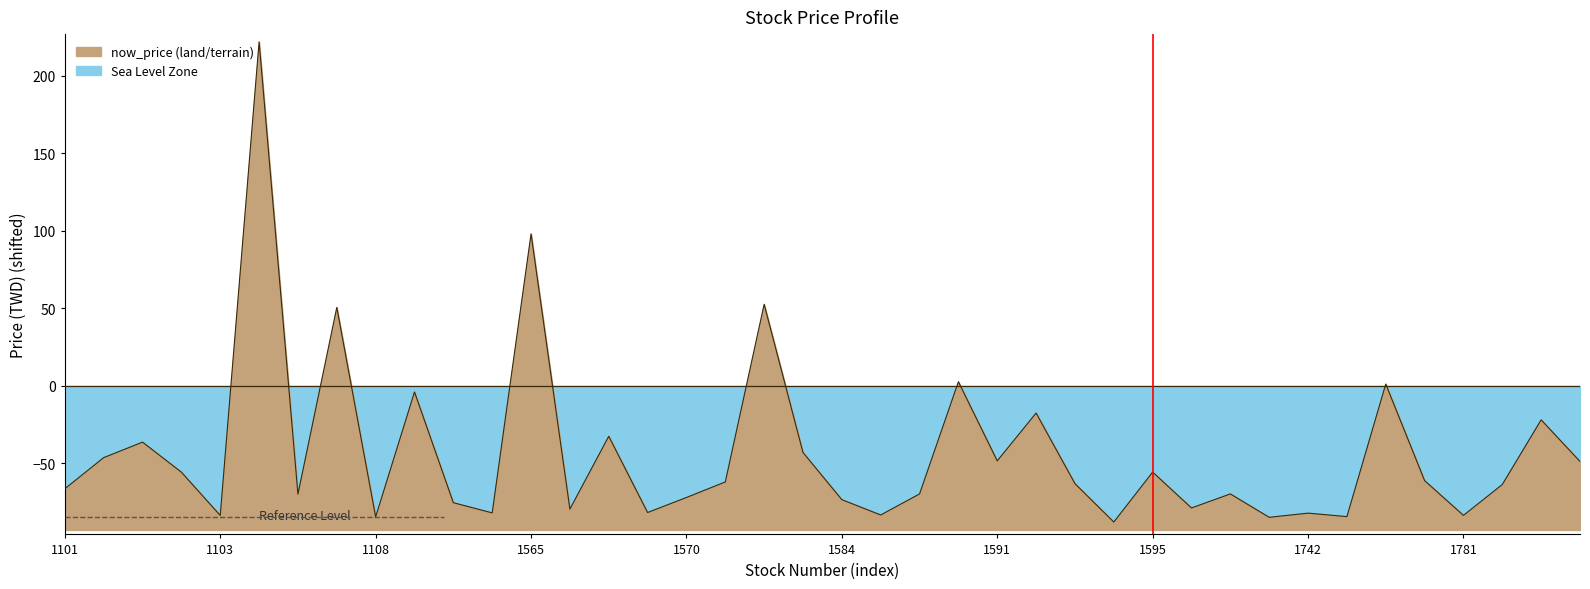

What is the sum of all values?

-1733.4